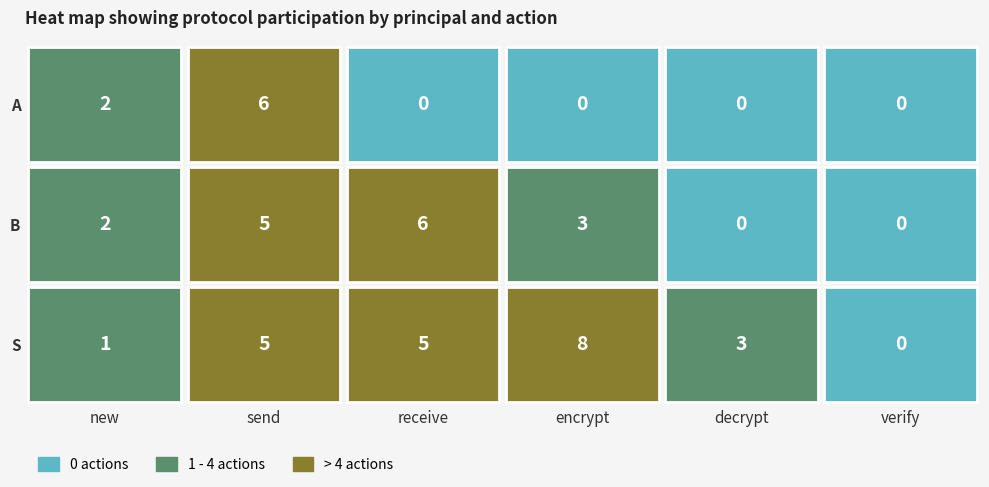

Which series has the largest range (max minus min)?

S